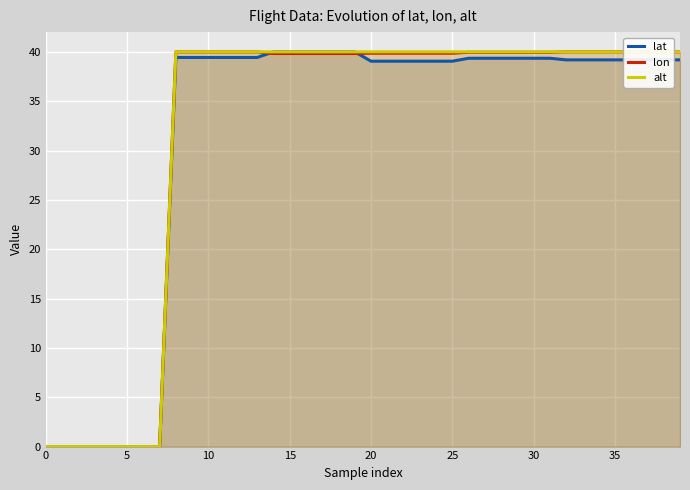

True or false: lat and alt intersect in this chart.

False